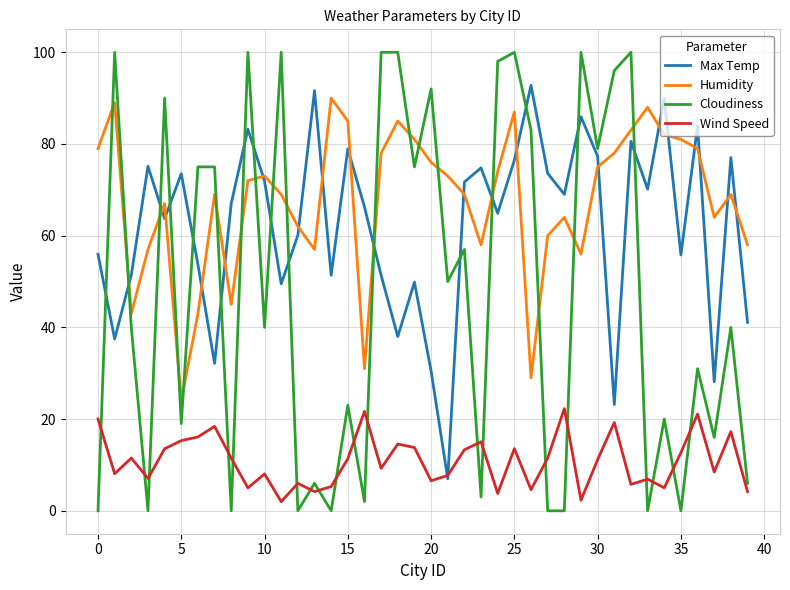

Which series has the largest range (max minus min)?

Cloudiness